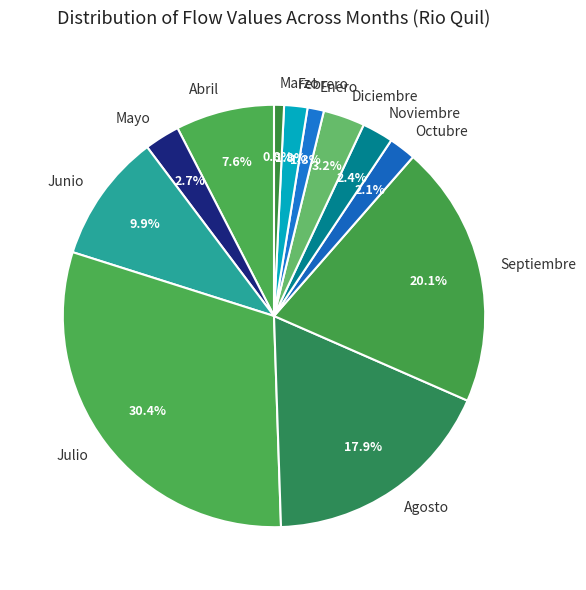

Do Junio and Mayo together represent more than half of the pie?

No